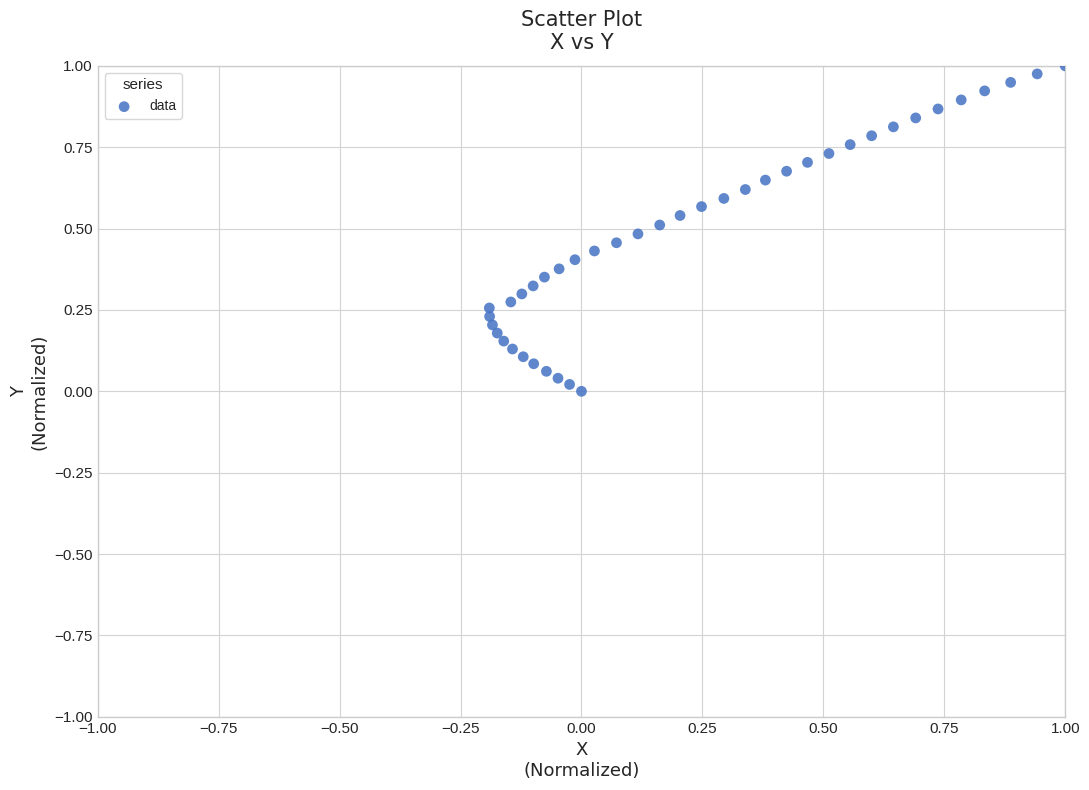

What is the range of X values (max minus min)?

1.2